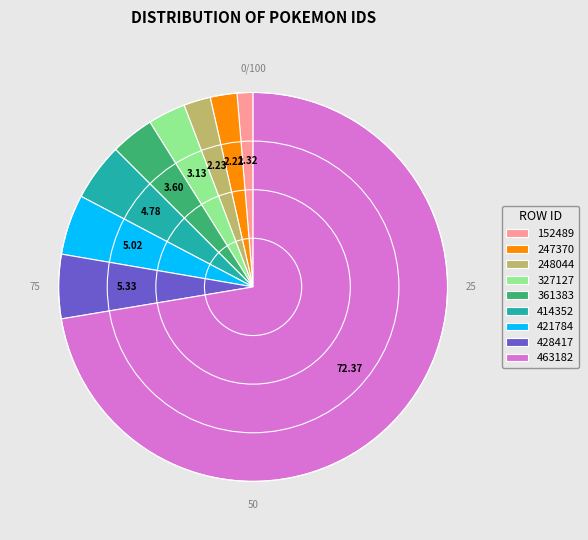

Do 414352 and 247370 together represent more than half of the pie?

No